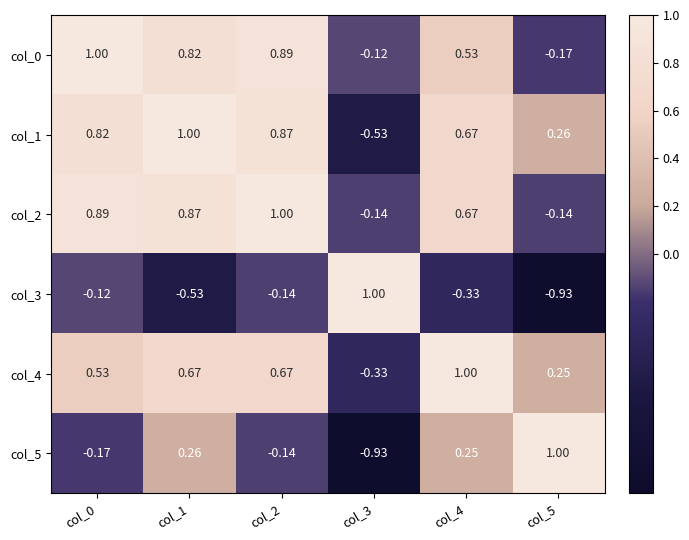

How many positive values does the col_5 series have?

3